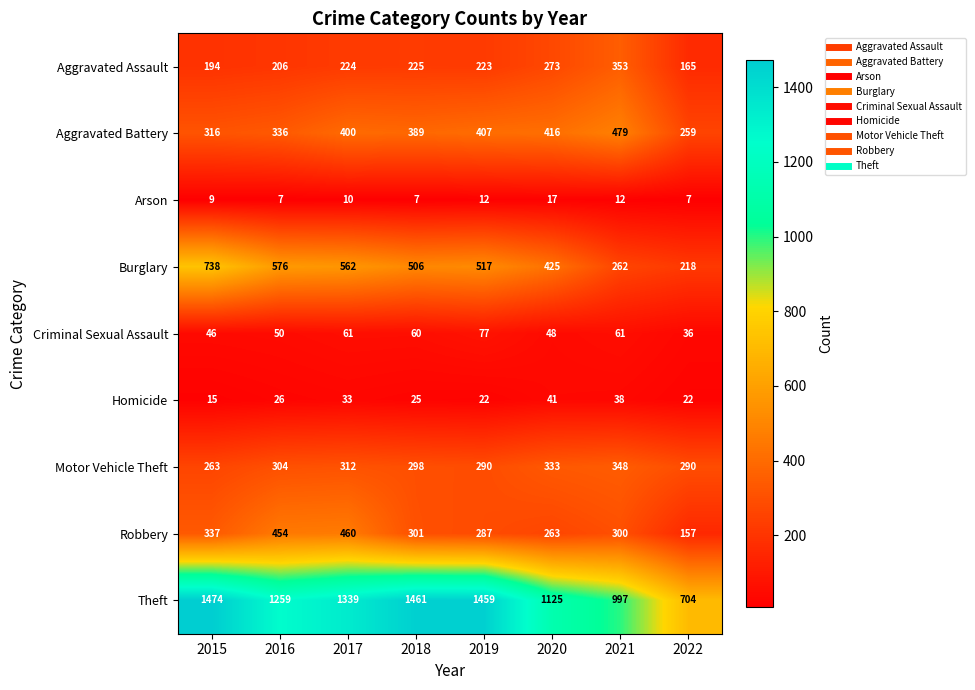

What is the total value across all series at 2021?

2850